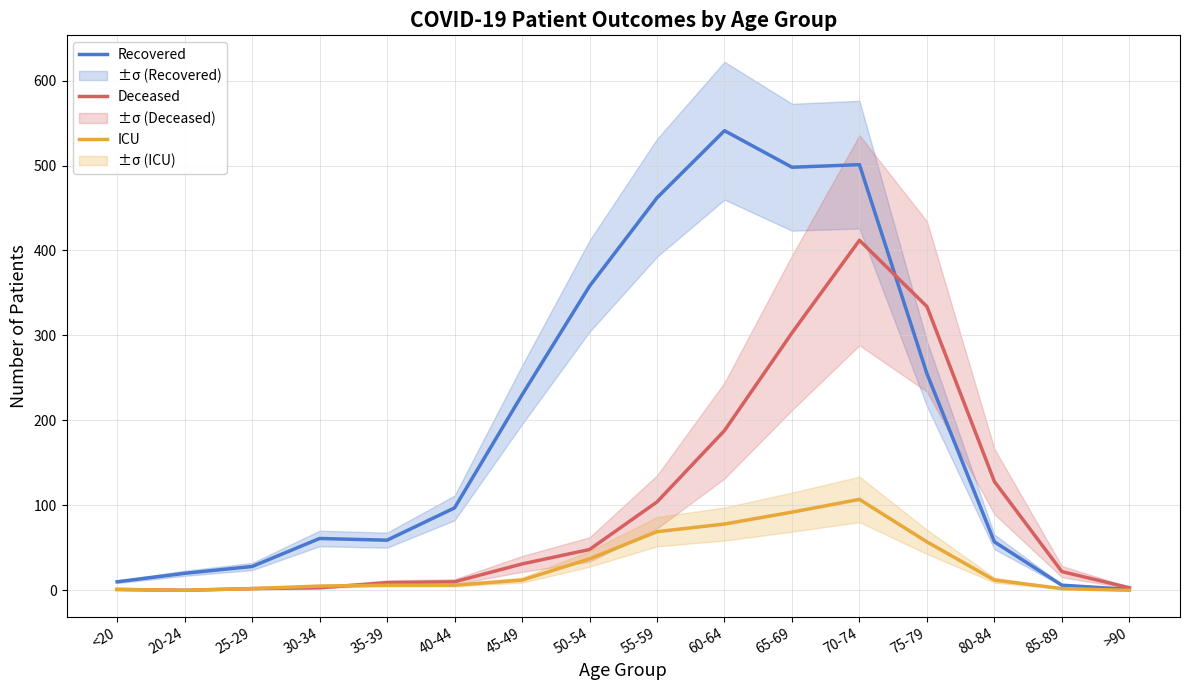

Which category has the lowest value across all series?

20-24